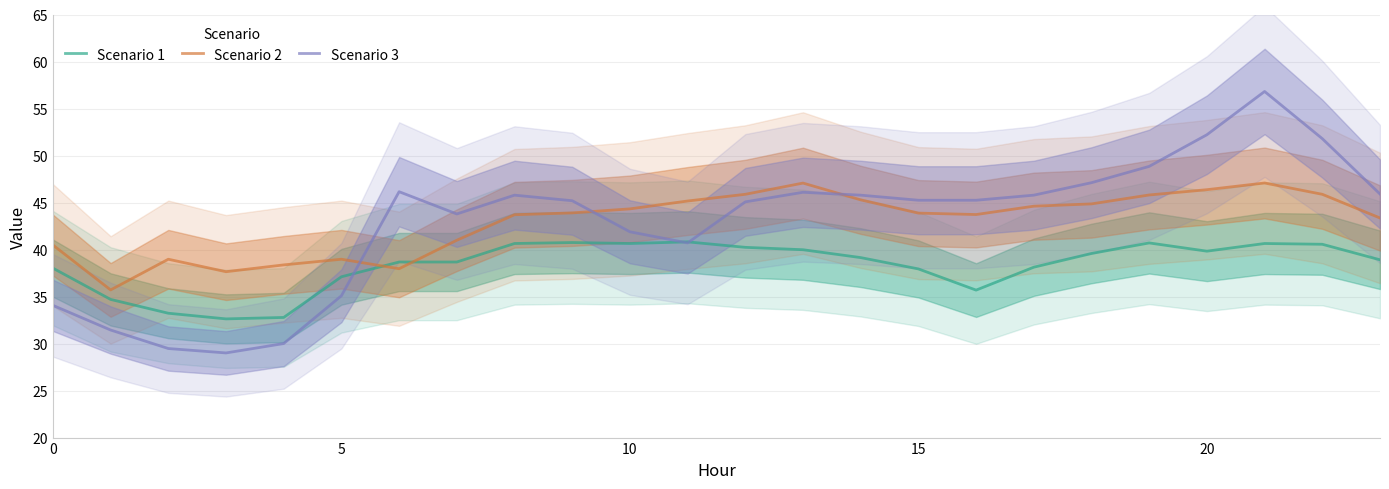

The value of Scenario 1 at 0 is 38.0. True or false?

True